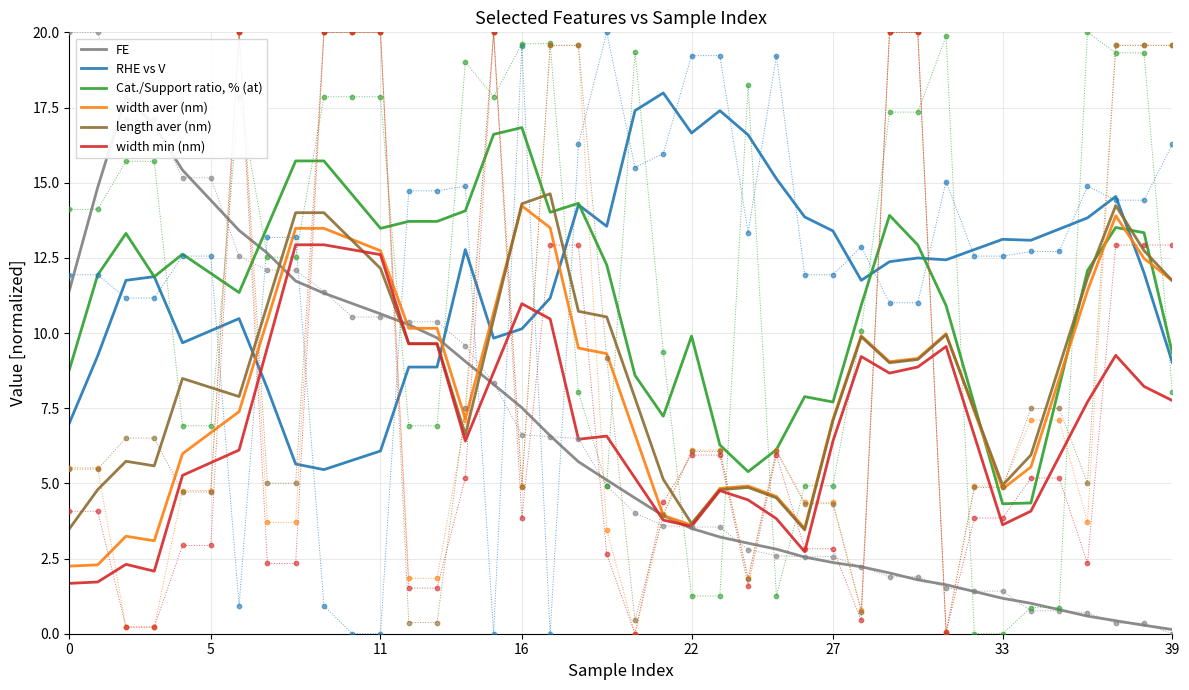

Which series contains the lowest Y value?

FE